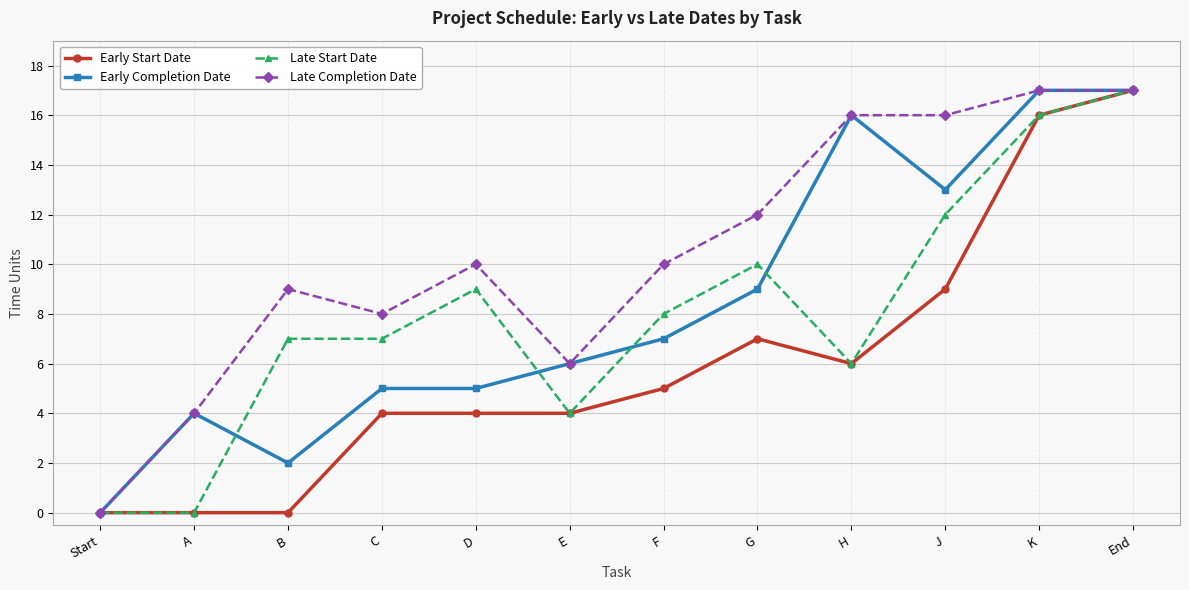

Is it true that Late Start Date equals 10 at H?

False